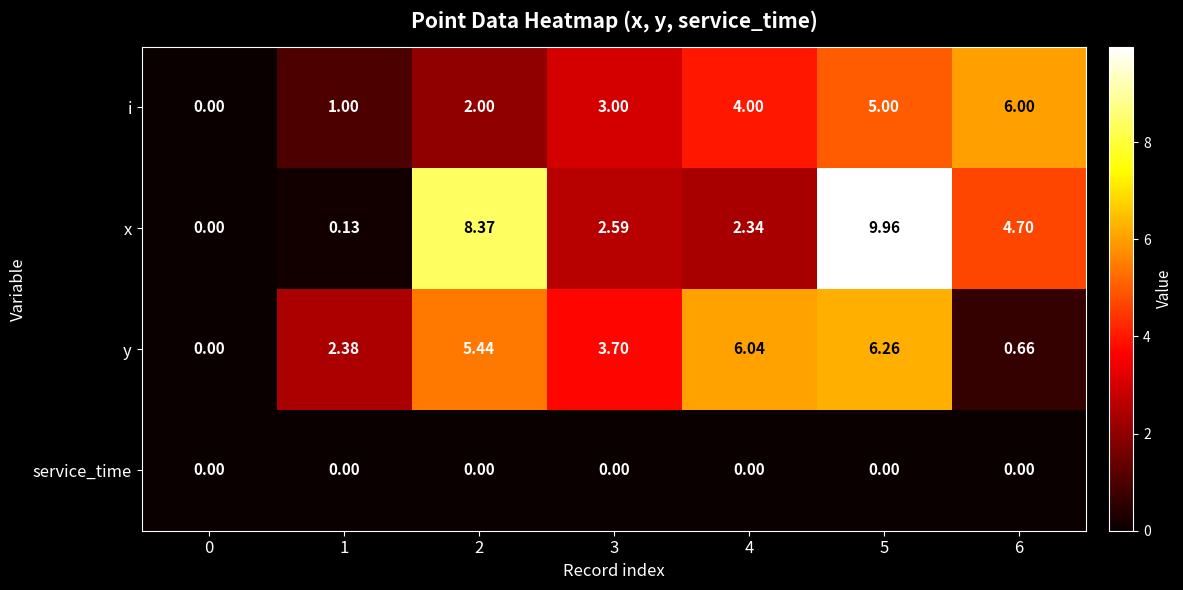

How many series are shown in this chart?

4